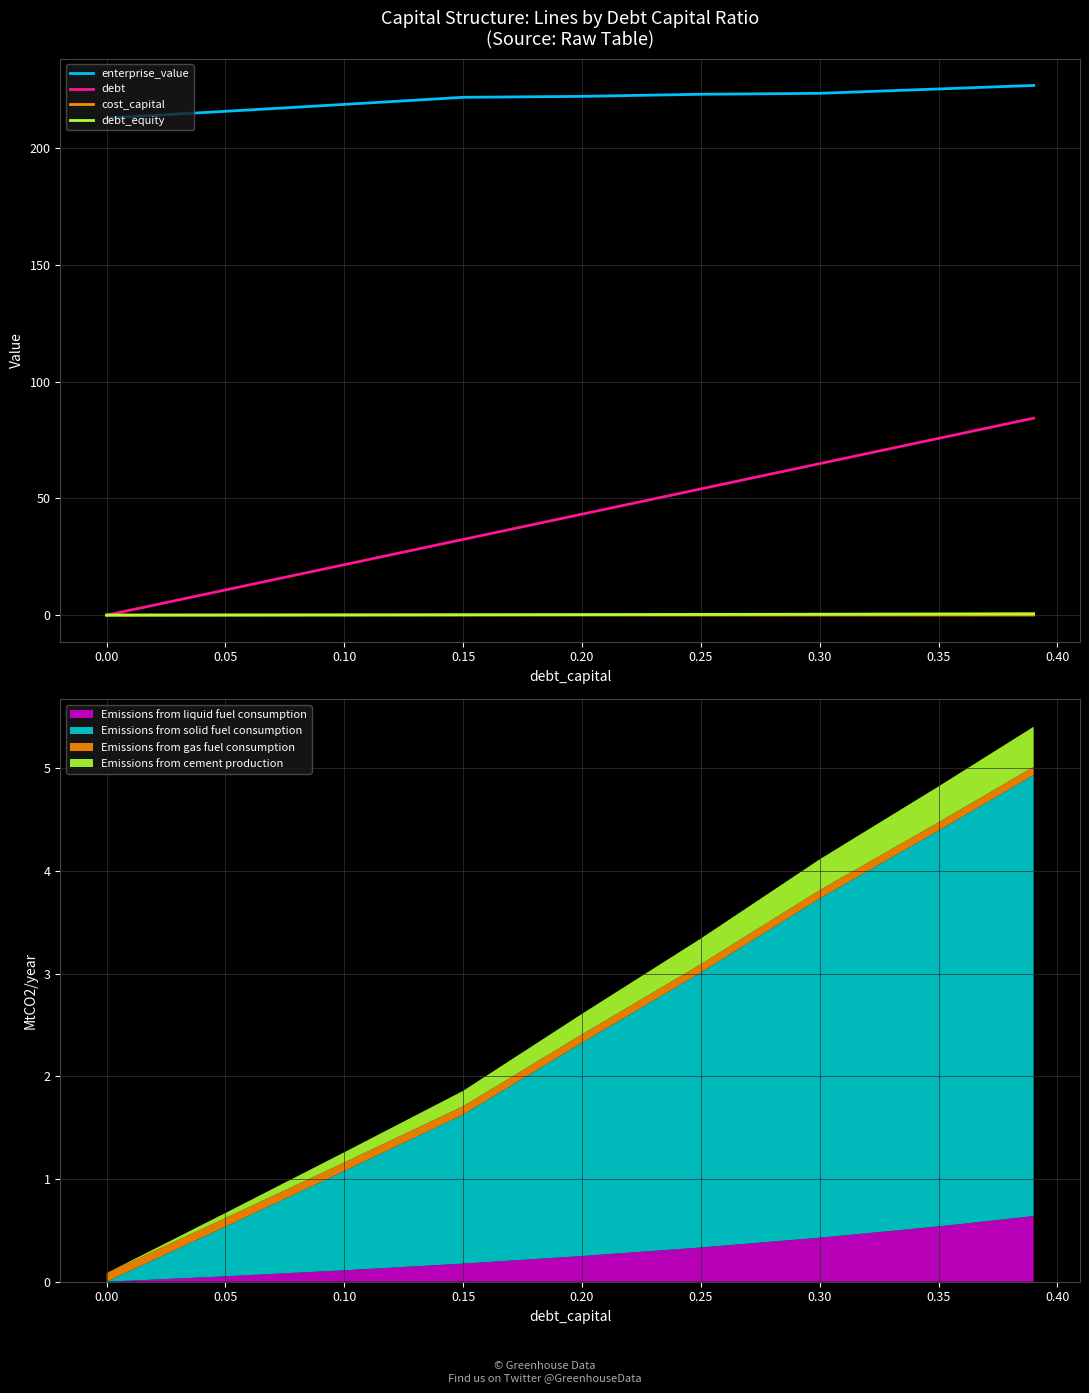

Rank the series by their maximum value, from lowest to highest.

cost_capital, debt_equity, debt, enterprise_value